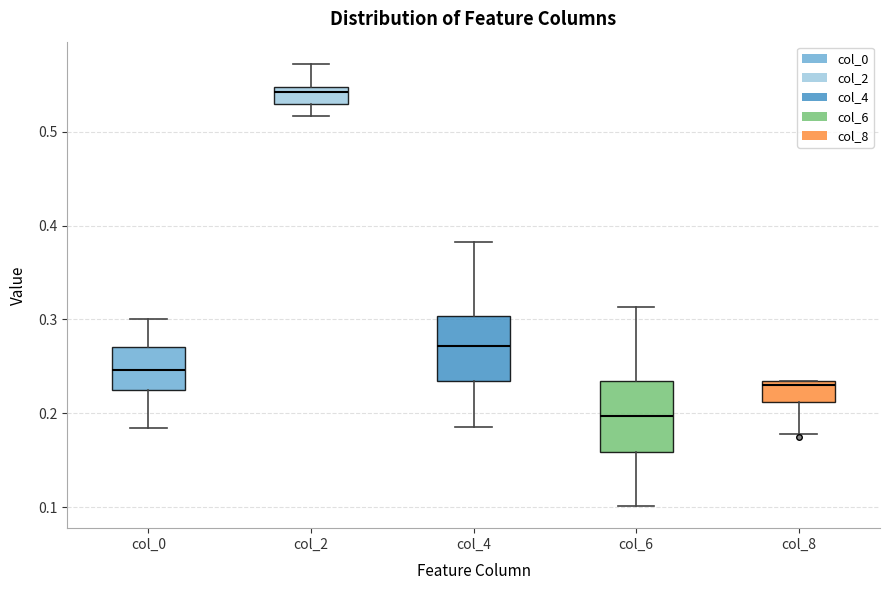

Reading left to right, read every box against the y-axis: the position of its median line, the range the box covers, and the ends of its whiskers. The values are not printed on the chart, so give them approximately, as read against the axis.

col_0: median 0.25, box 0.23 to 0.27, whiskers 0.18 to 0.30
col_2: median 0.54, box 0.53 to 0.55, whiskers 0.52 to 0.57
col_4: median 0.27, box 0.23 to 0.30, whiskers 0.19 to 0.38
col_6: median 0.20, box 0.16 to 0.23, whiskers 0.10 to 0.31
col_8: median 0.23 (just below the box's upper edge), box 0.21 to 0.23, whiskers 0.18 to 0.23